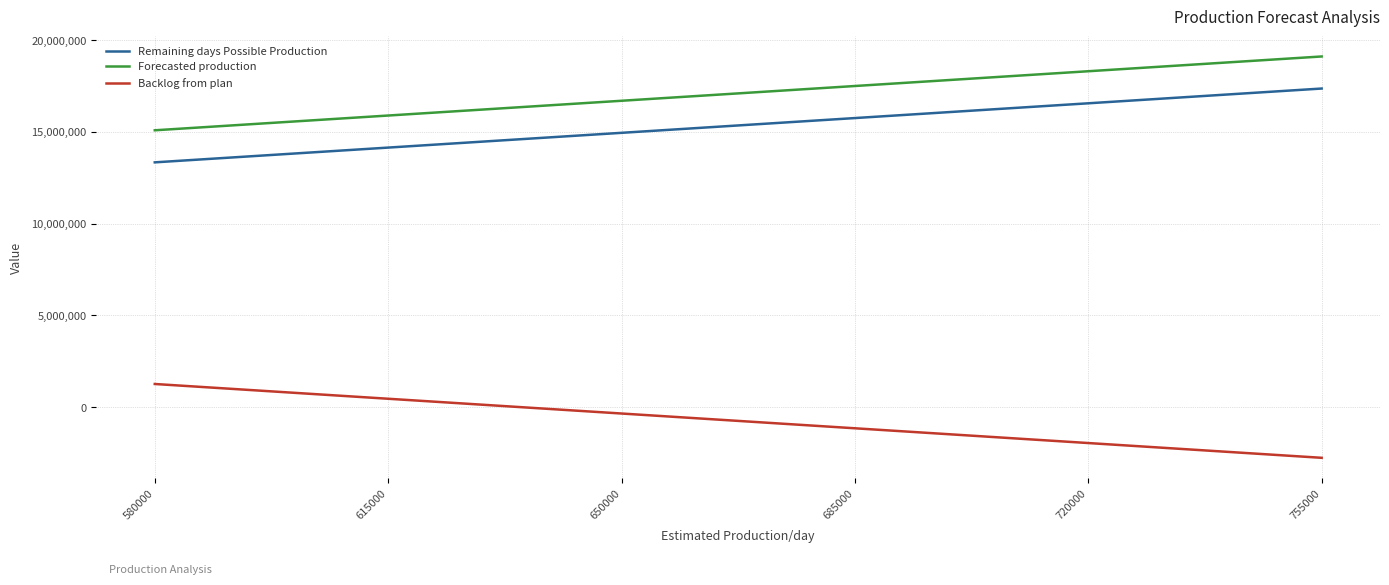

List the series in order of their peak value, highest first.

Forecasted production, Remaining days Possible Production, Backlog from plan